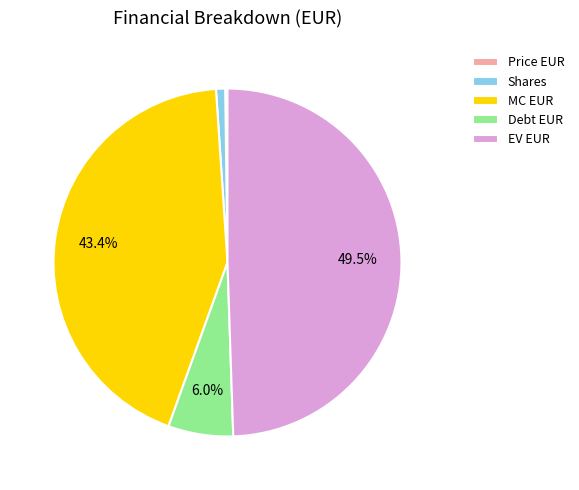

Is MC EUR the majority of the pie?

No